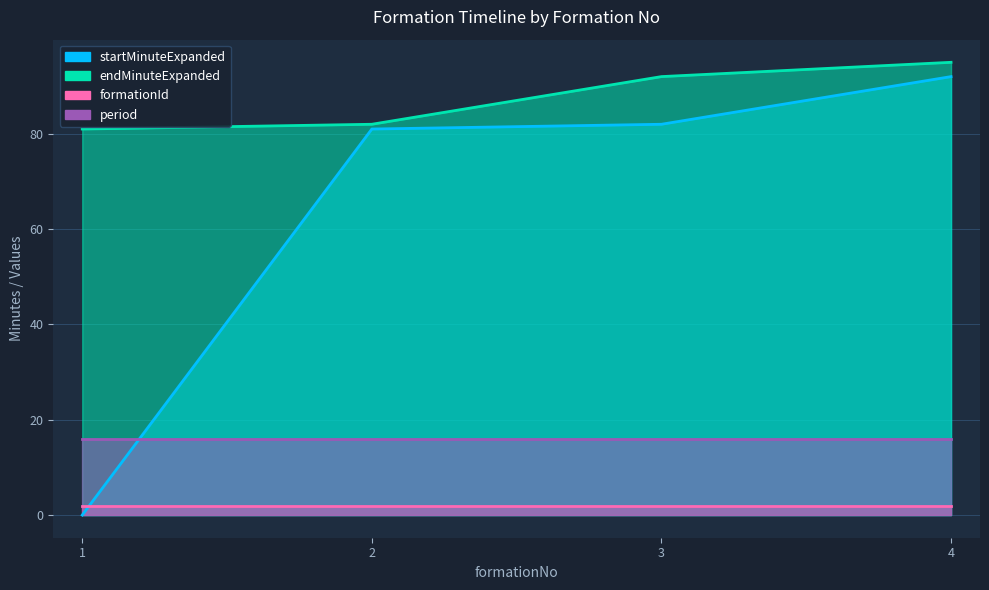

Which series has the largest range (max minus min)?

startMinuteExpanded